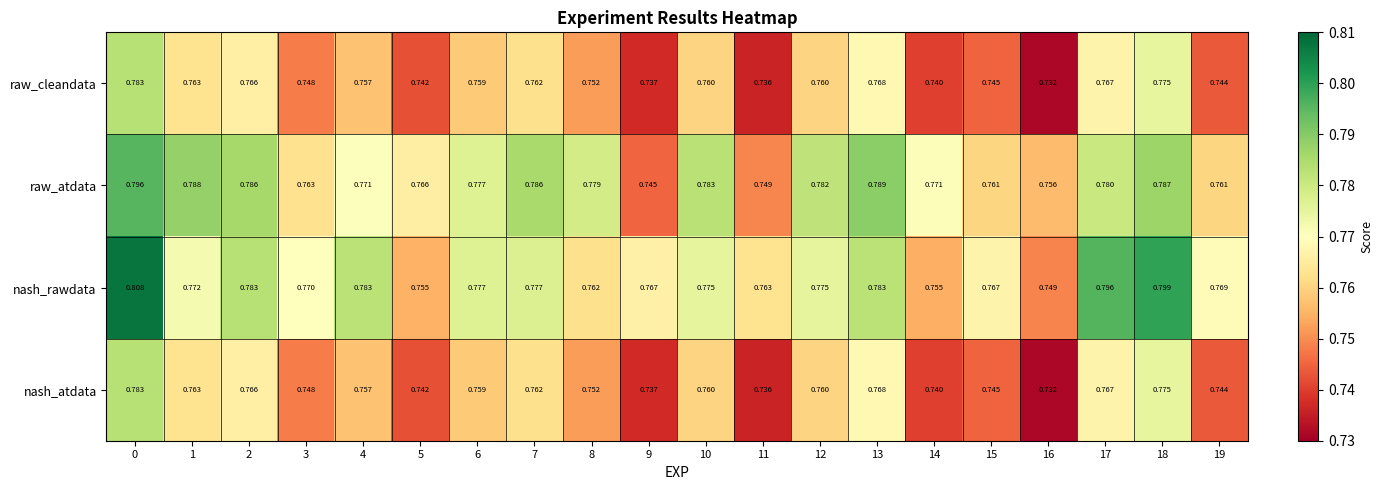

Which series has the largest range (max minus min)?

nash_rawdata